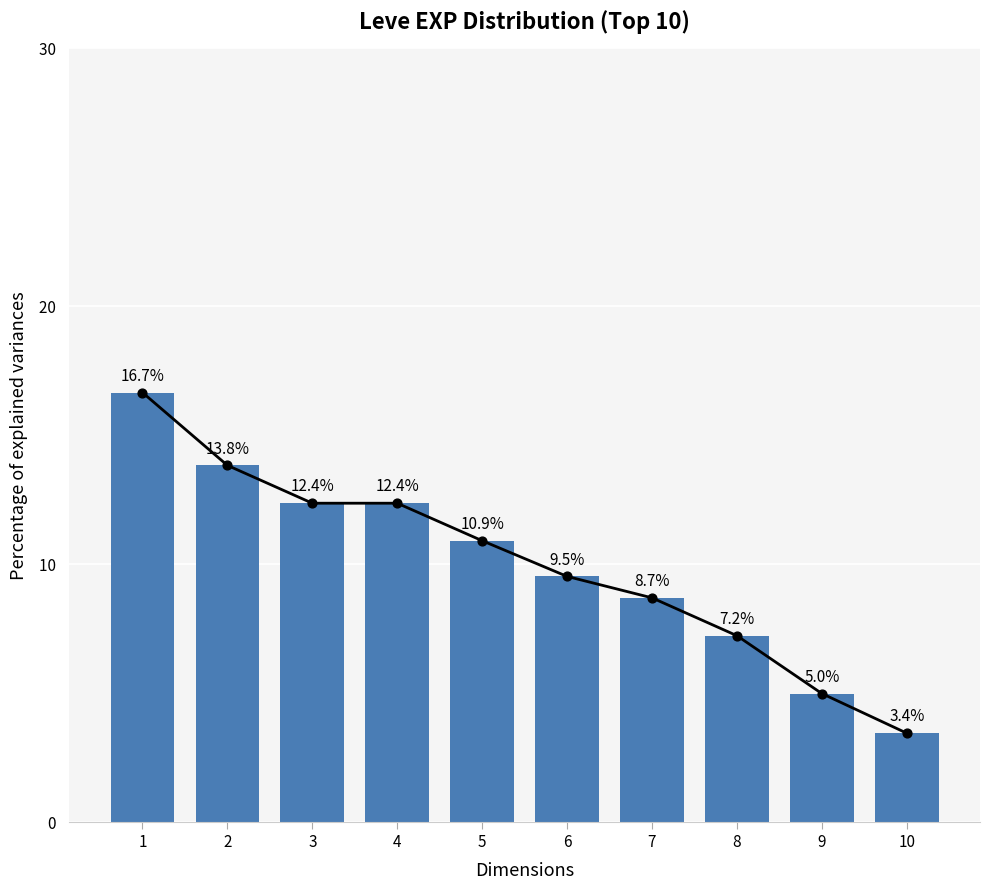

What is the ratio of the value at 10 to the value at 7?

0.4